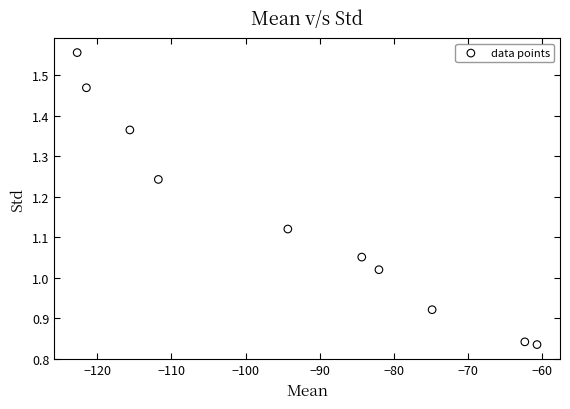

What is the average X value?

-93.0